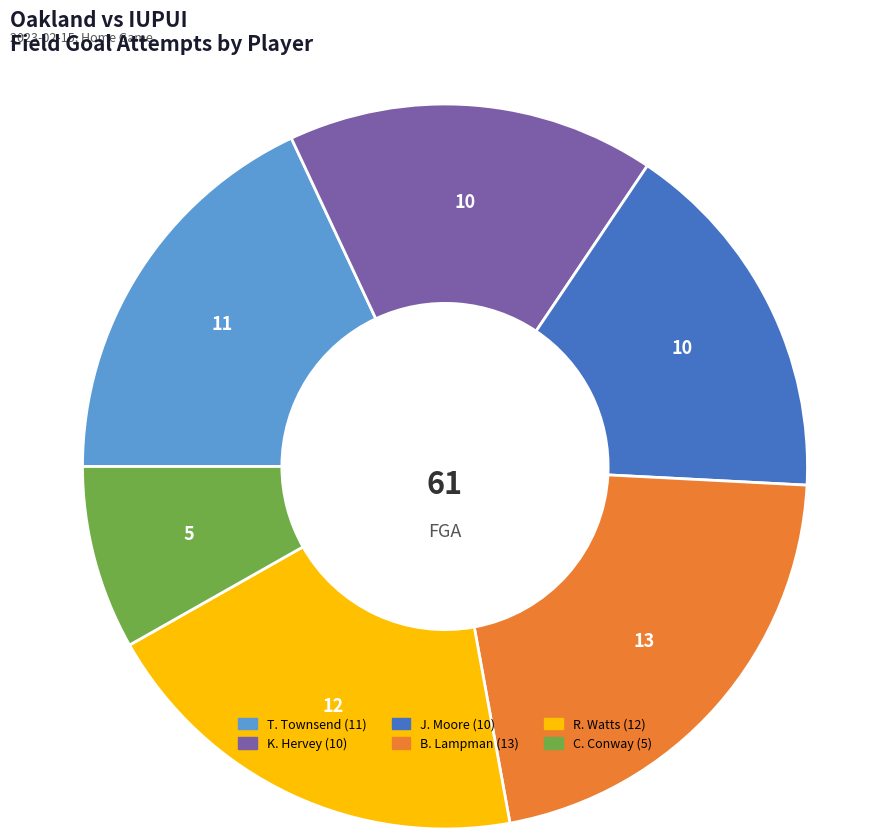

Is there any slice that represents more than half of the pie?

No